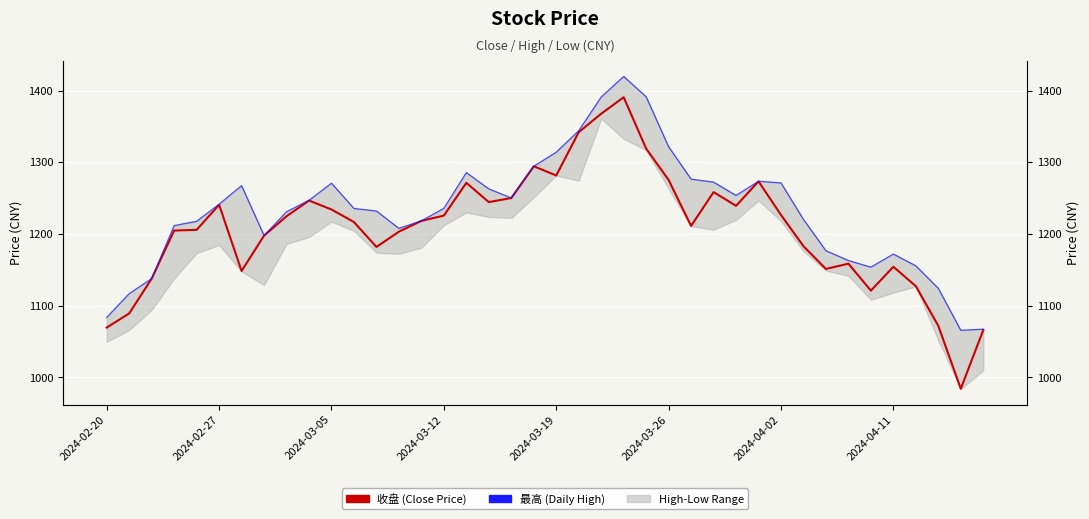

What is the difference between the 最高 (Daily High) values at 22 and 21?

47.0